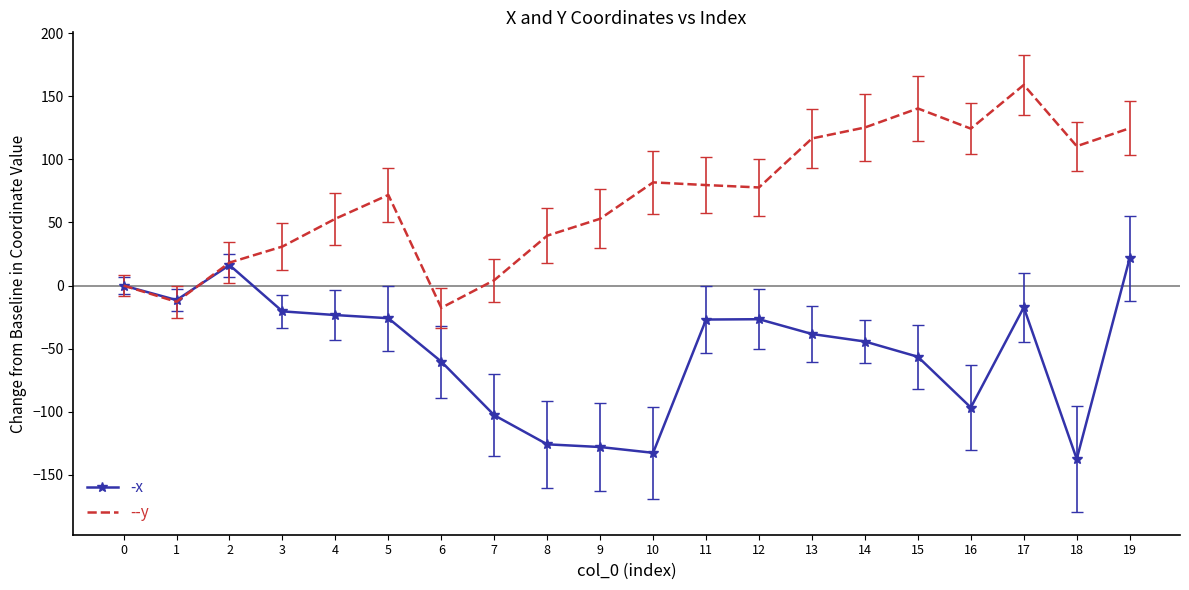

What is the difference between the highest and lowest values at 3?

51.3